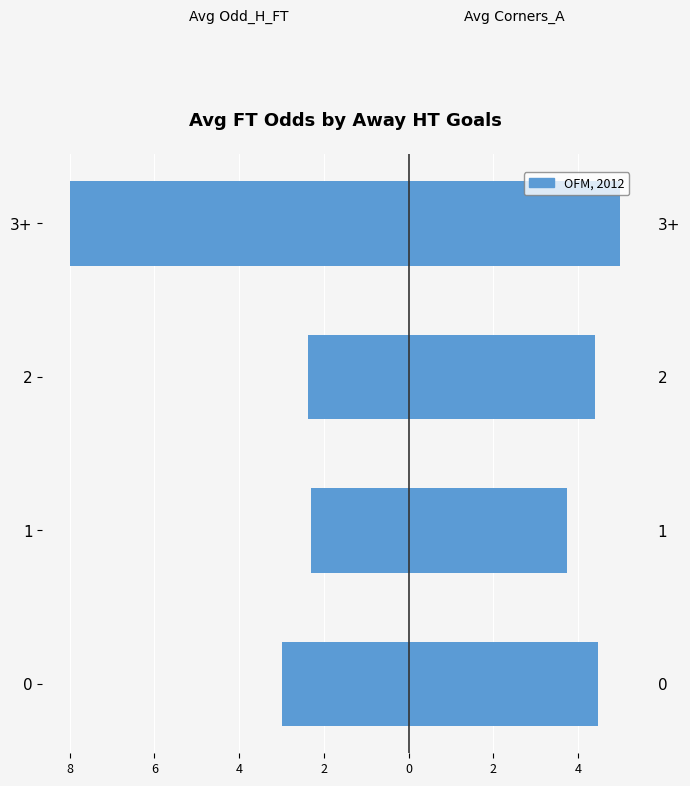

Between 0 and 1, which series saw the biggest shift?

Avg Corners_A